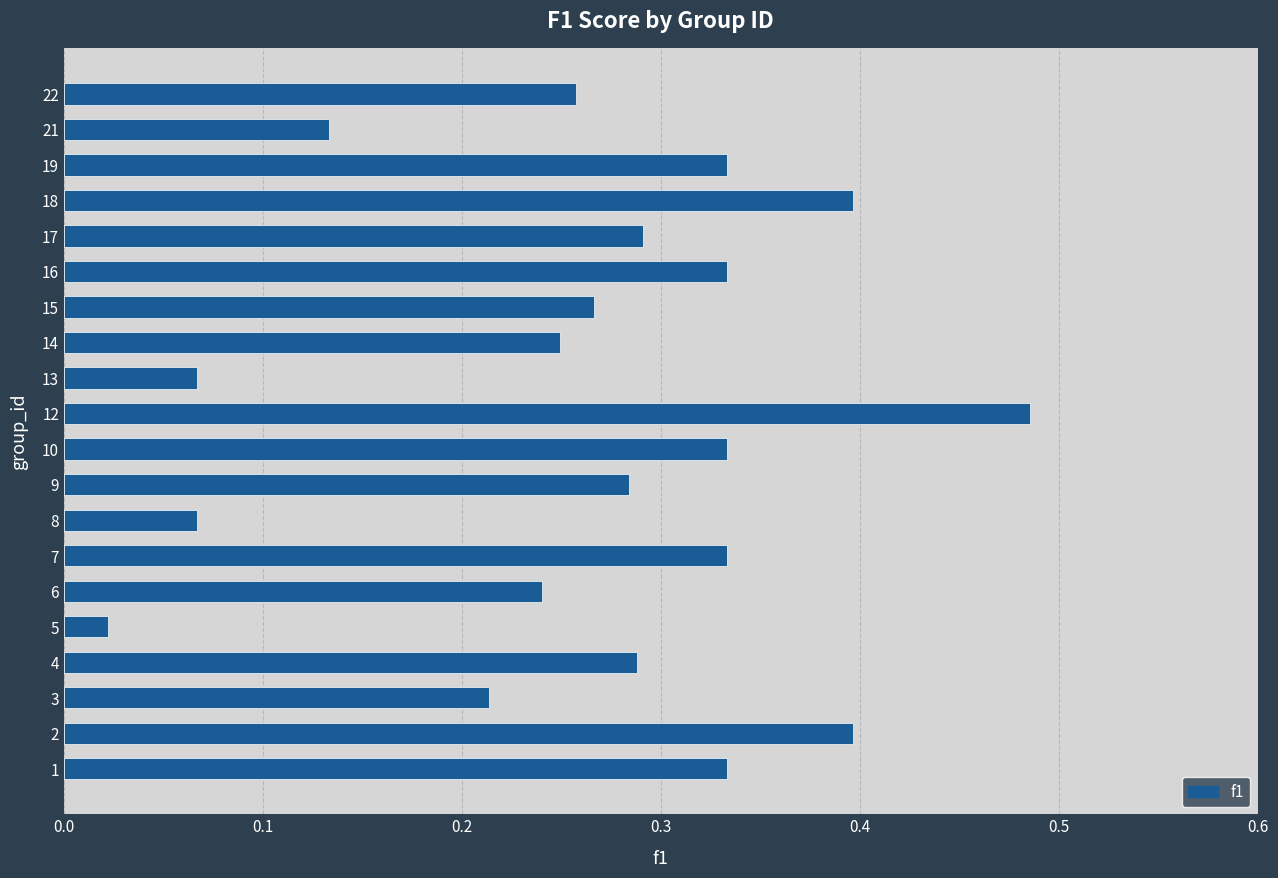

The value at 18 is 0.4. True or false?

True